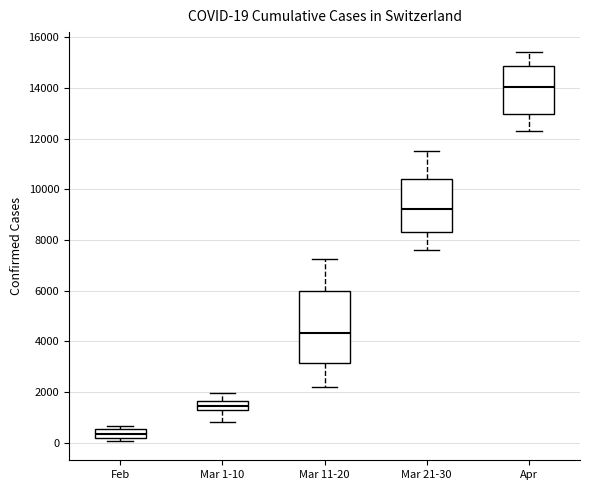

Which box is the tallest, from its lower edge to its upper edge?

Mar 11-20